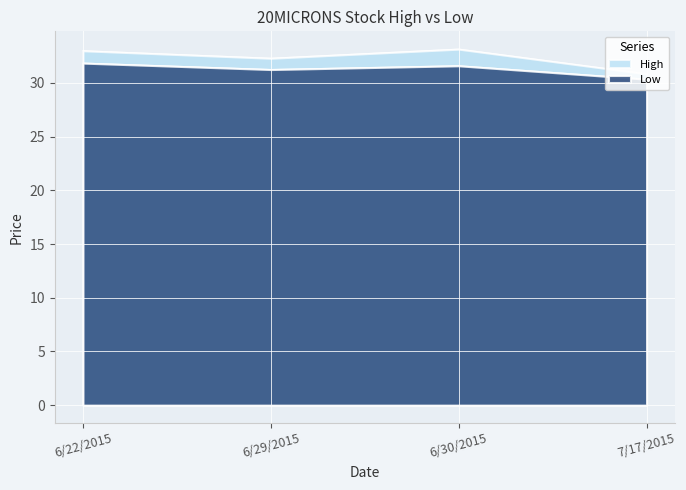

At which category is the sum across all series the highest?

6/22/2015